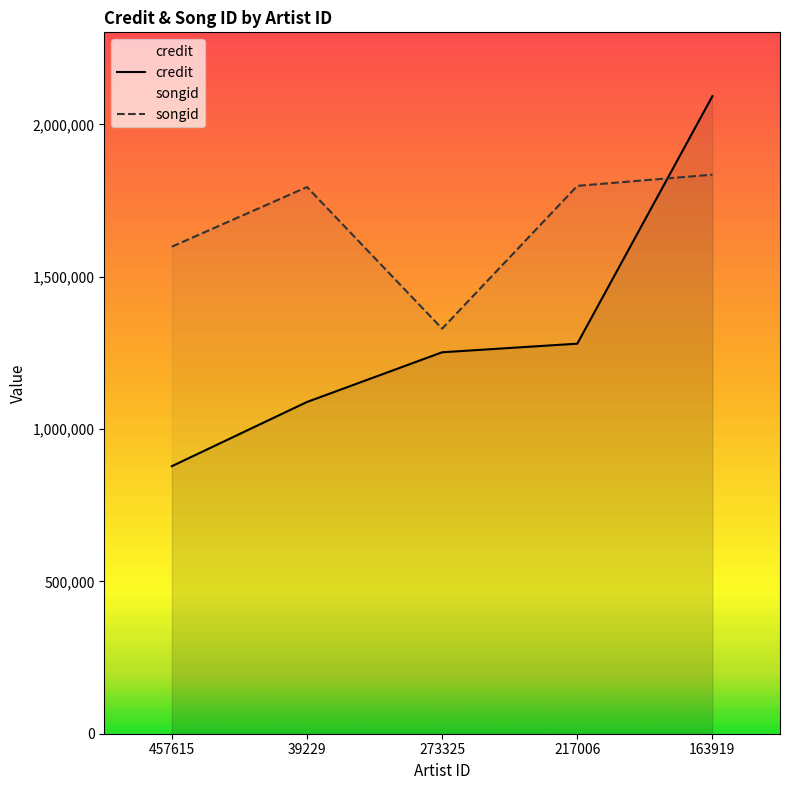

At which category does songid reach its first local peak?

39229